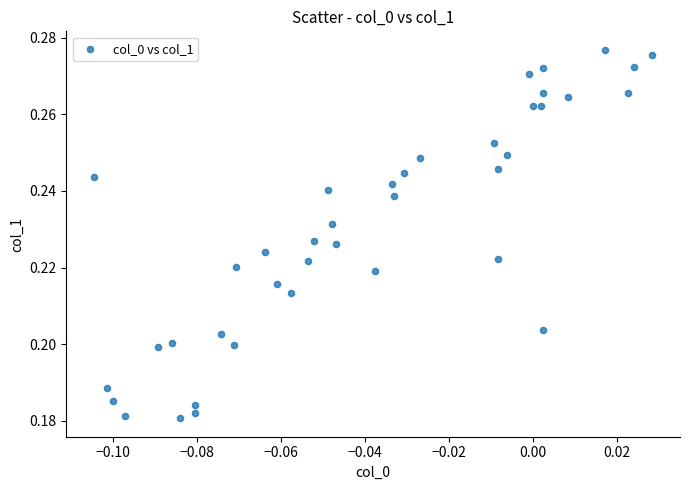

How many points are shown in the scatter plot?

40